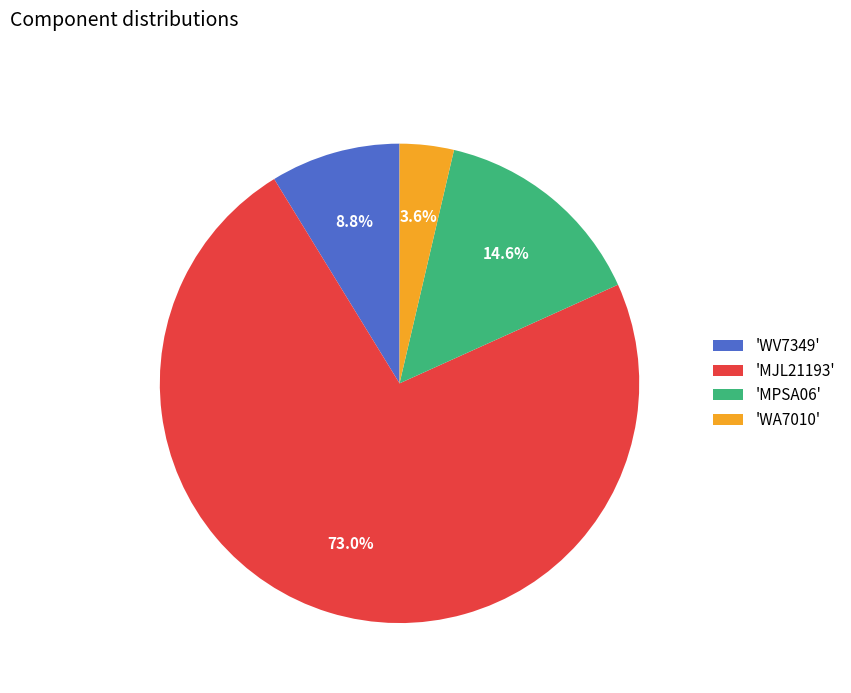

Rank the categories by value from lowest to highest.

'WA7010', 'WV7349', 'MPSA06', 'MJL21193'